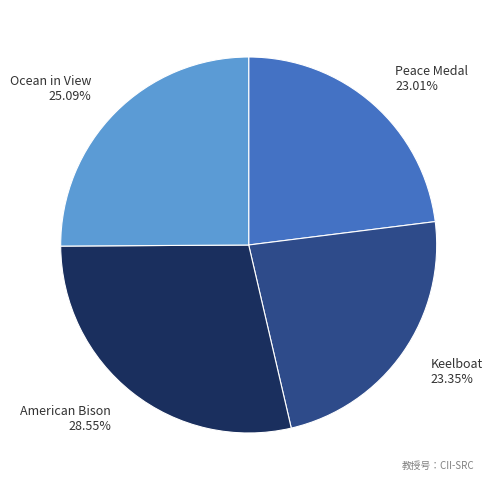

What percentage is the Ocean in View slice, to the nearest percent?

25%